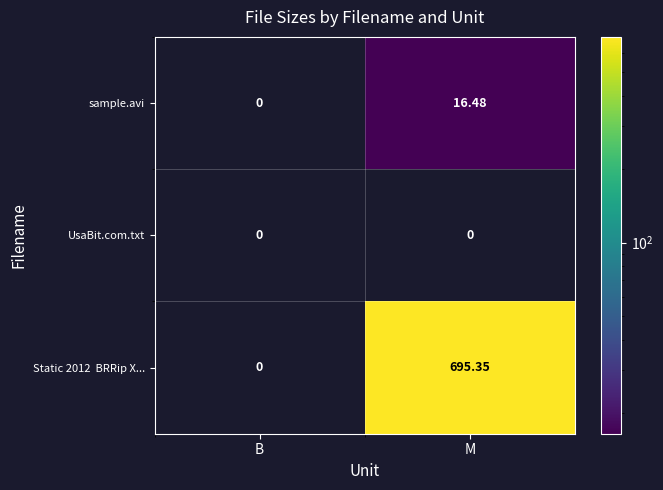

Which category has the highest value in the sample.avi series?

M